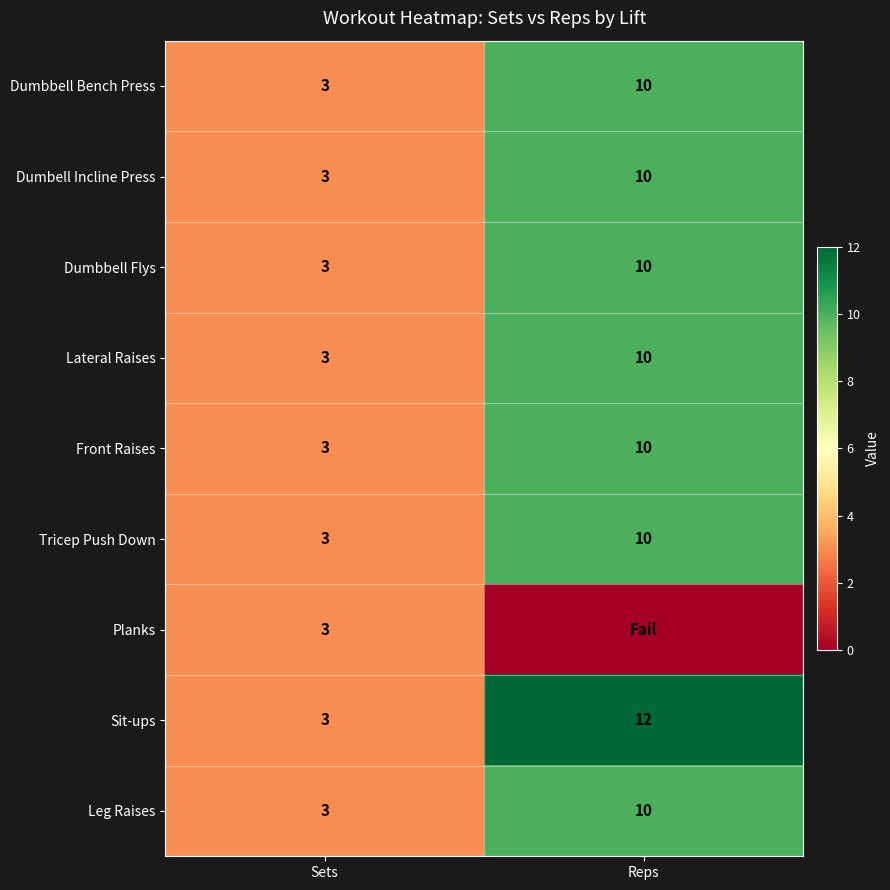

Which category has the lowest value in the Leg Raises series?

Sets